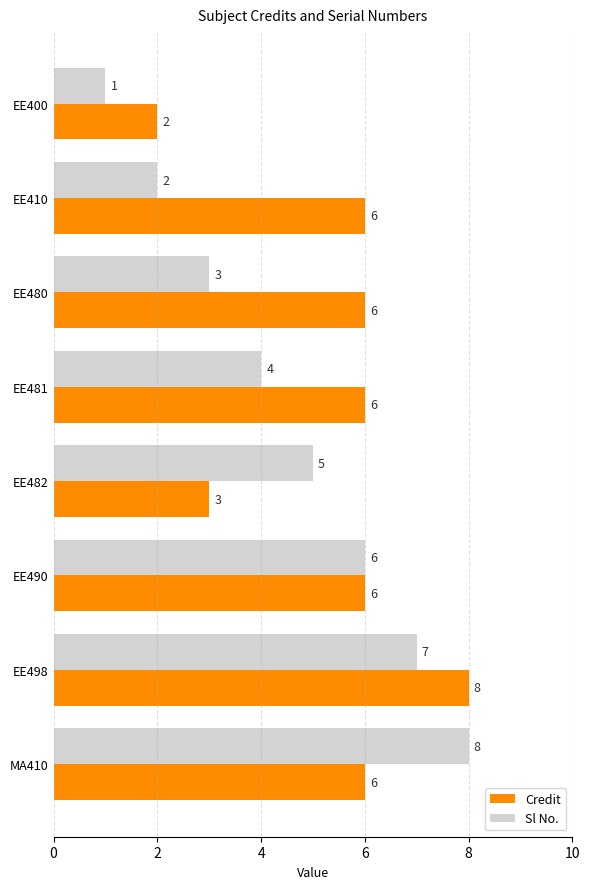

What is the highest value of the Credit series?

8